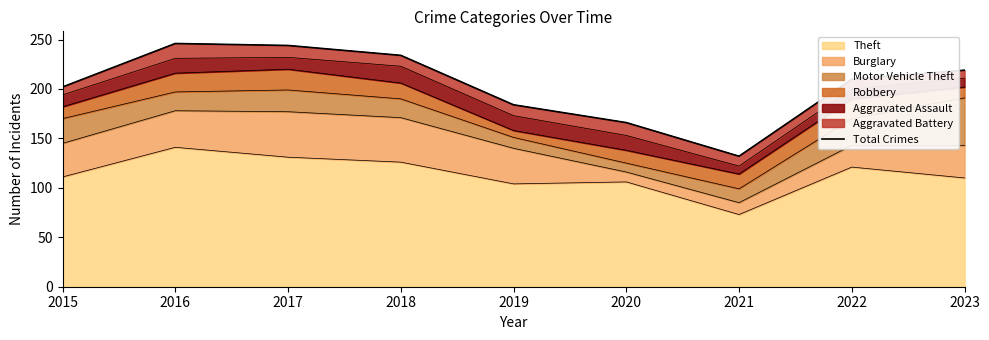

True or false: the data shows 244 at 2017.

True